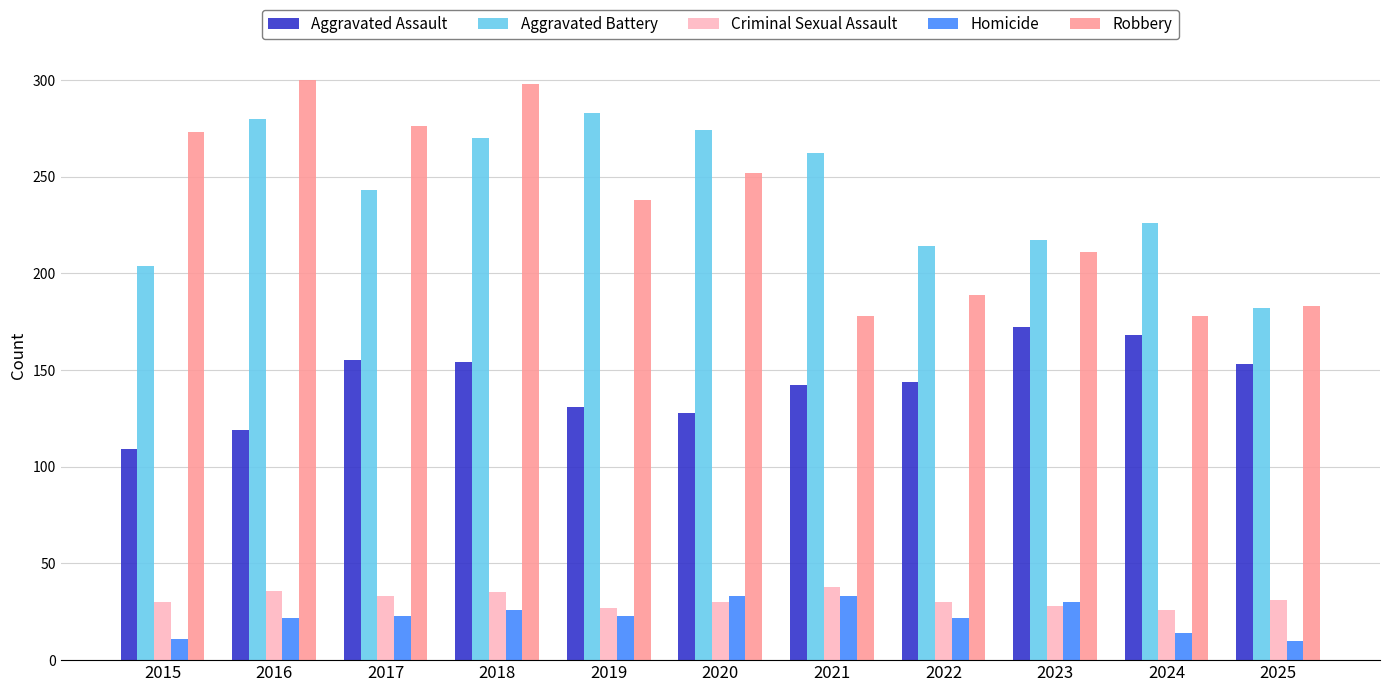

What is the sum of the Homicide values at 2015 and 2020?

44